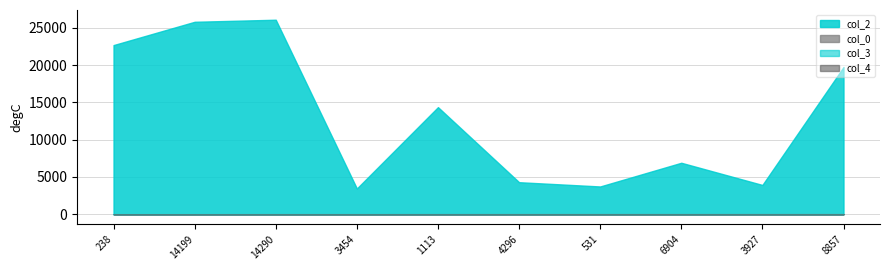

Reading left to right, list all the values displayed in this chart.

col_2: 238=22695	14199=25821	14290=26098	3454=3454	1113=14368	4296=4296	531=3724	6904=6904	3927=3927	8857=19751
col_0: 238=6	14199=7	14290=12	3454=12	1113=13	4296=16	531=17	6904=18	3927=19	8857=19
col_3: 238=0	14199=0	14290=0	3454=0	1113=7	4296=0	531=0	6904=0	3927=5	8857=0
col_4: 238=1	14199=0	14290=0	3454=0	1113=0	4296=0	531=0	6904=0	3927=0	8857=0